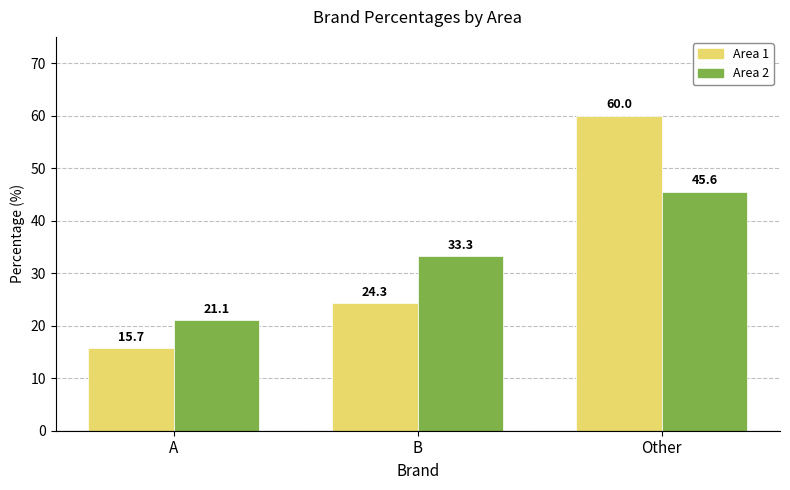

List the labels in order of Area 2 value, smallest first.

A, B, Other